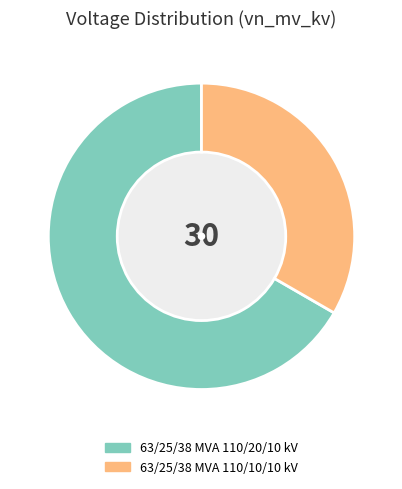

Do 63/25/38 MVA 110/10/10 kV and 63/25/38 MVA 110/20/10 kV together represent more than half of the pie?

Yes